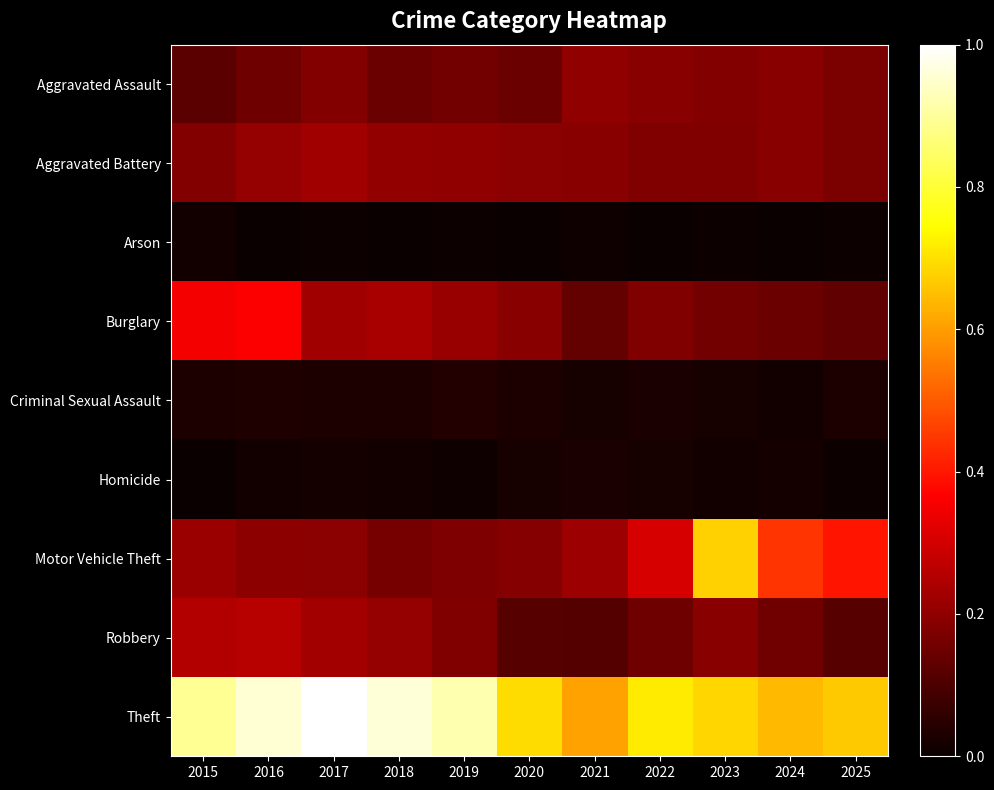

What is the total value across all series at 2015?

2.1